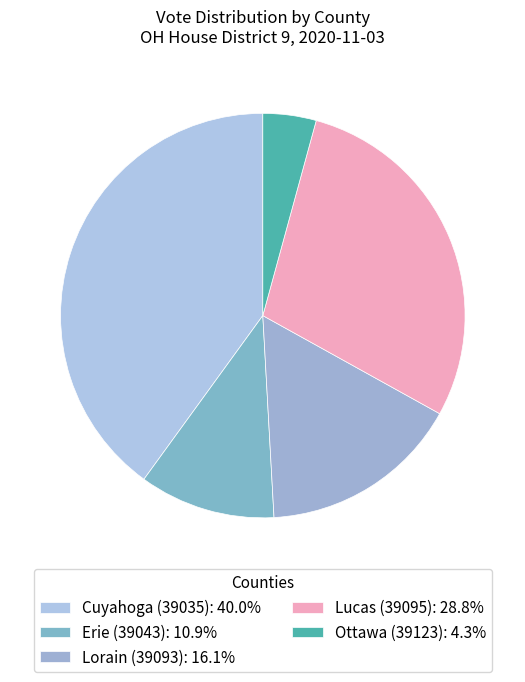

Which category has the biggest portion of the pie?

Cuyahoga (39035)